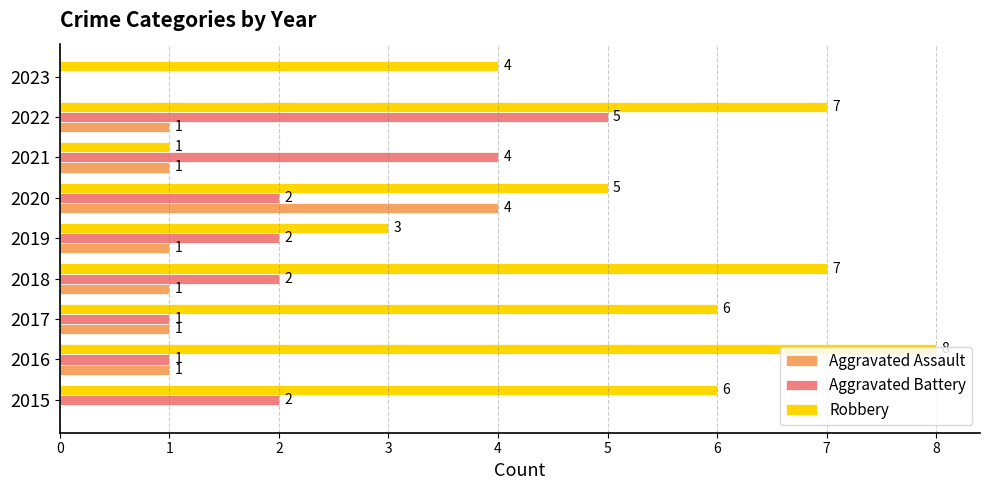

Is it true that Aggravated Battery equals 1 at 2017?

True